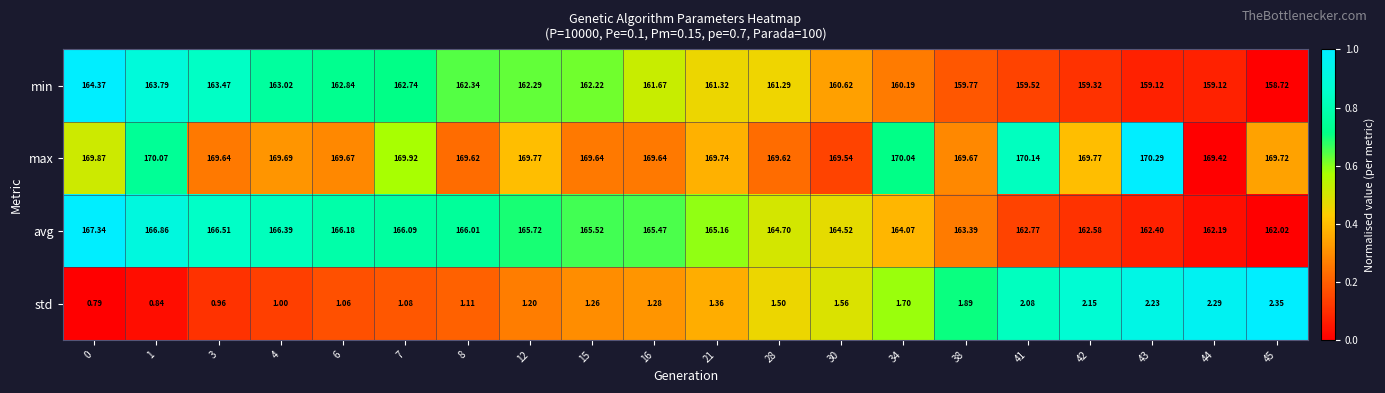

How many distinct data groups are displayed?

4